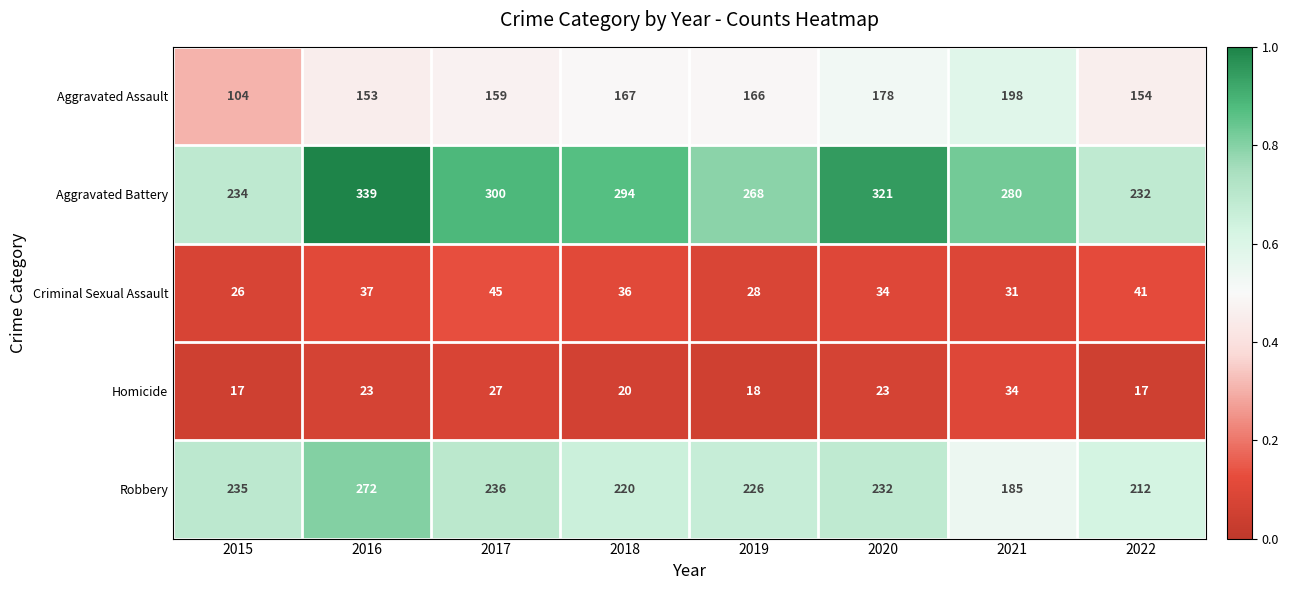

True or false: Homicide has a value of 13 at 2020.

False